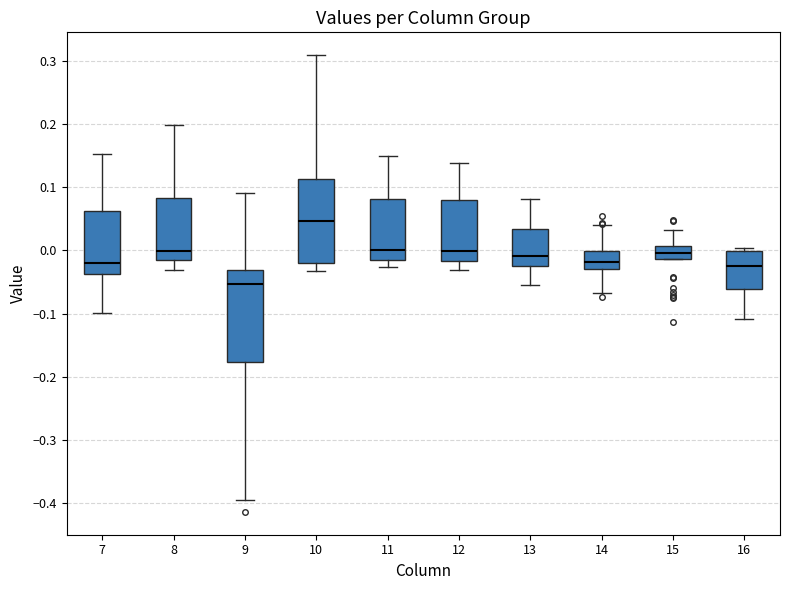

Reading left to right, read every box against the y-axis: the position of its median line, the range the box covers, and the ends of its whiskers. The values are not printed on the chart, so give them approximately, as read against the axis.

7: median -0.02, box -0.04 to 0.06, whiskers -0.10 to 0.15
8: median 0.00, box -0.01 to 0.08, whiskers -0.03 to 0.20
9: median -0.05, box -0.18 to -0.03, whiskers -0.39 to 0.09
10: median 0.05, box -0.02 to 0.11, whiskers -0.03 to 0.31
11: median 0.00, box -0.02 to 0.08, whiskers -0.03 to 0.15
12: median 0.00, box -0.02 to 0.08, whiskers -0.03 to 0.14
13: median -0.01, box -0.03 to 0.03, whiskers -0.06 to 0.08
14: median -0.02, box -0.03 to 0.00, whiskers -0.07 to 0.04
15: median 0.00, box -0.01 to 0.01, whiskers -0.01 to 0.03
16: median -0.03, box -0.06 to 0.00, whiskers -0.11 to 0.00 (just above the box's upper edge)